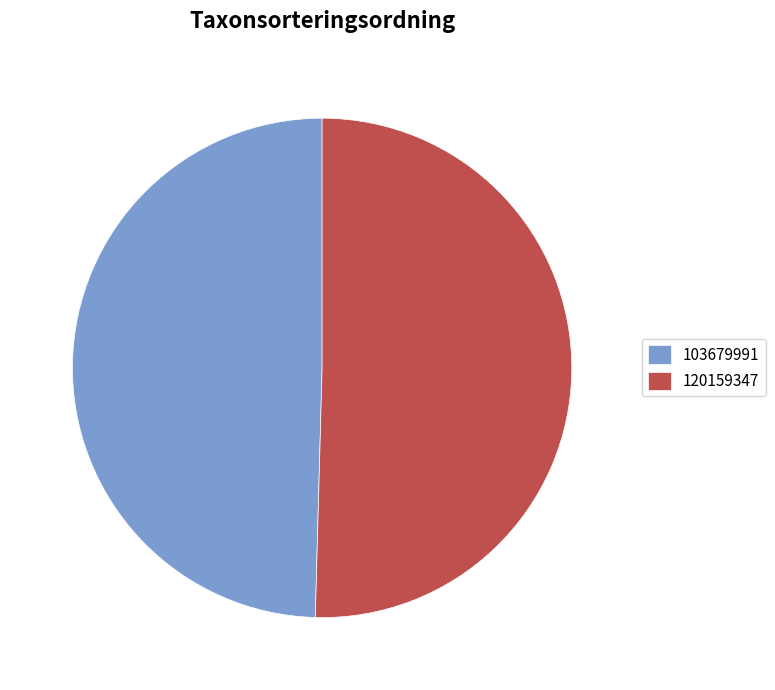

Is there a majority slice in this chart?

Yes